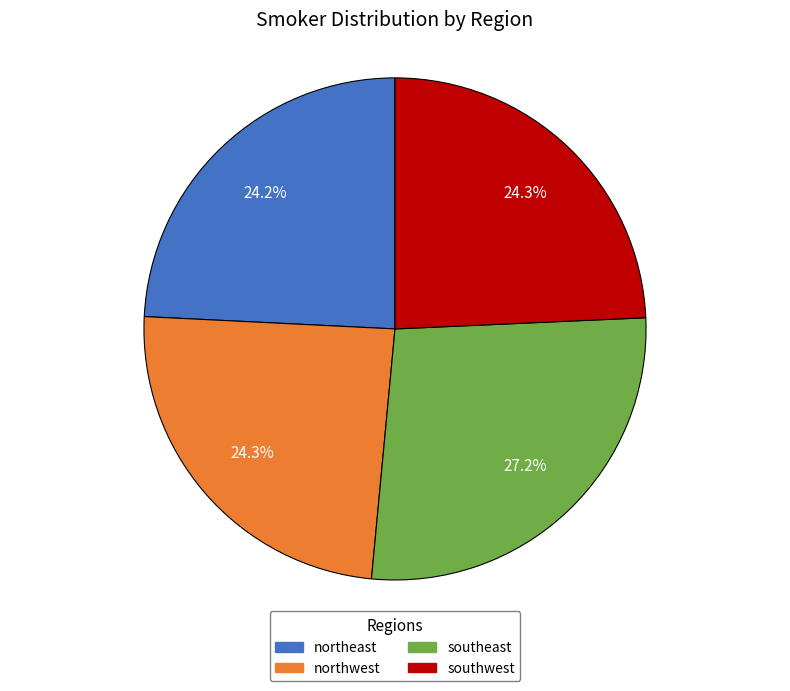

How much of the chart is everything except southeast?

72.8%